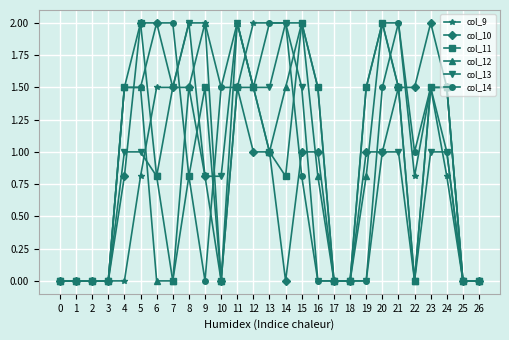

At how many categories does at least one series exceed 1?

19